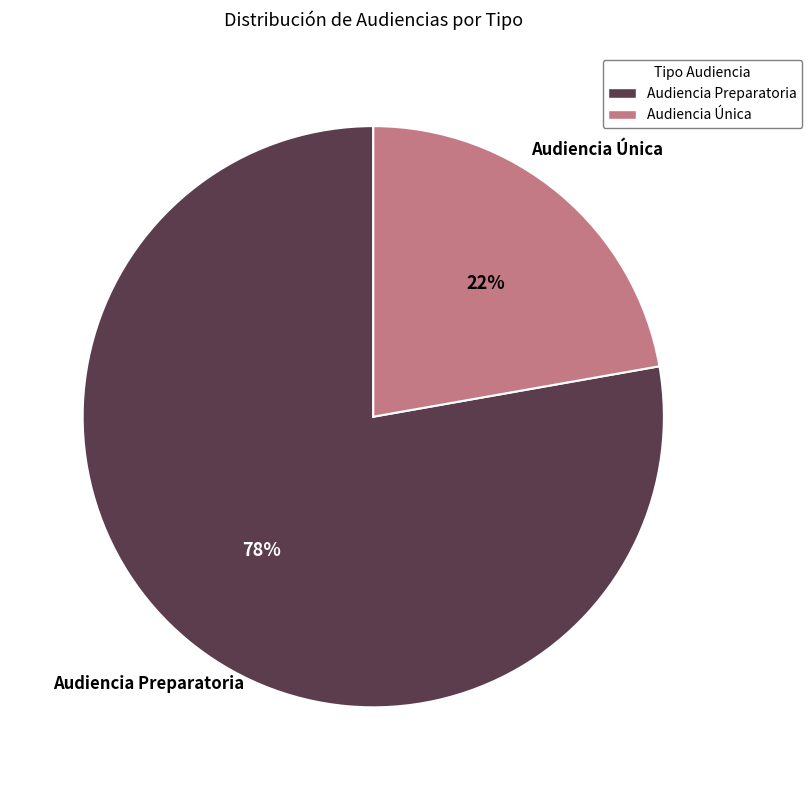

To the nearest percent, what is the difference between the largest and smallest slice percentages?

56%